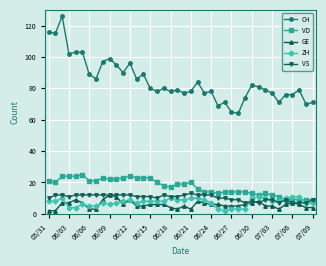

True or false: VS and CH cross at least once.

False